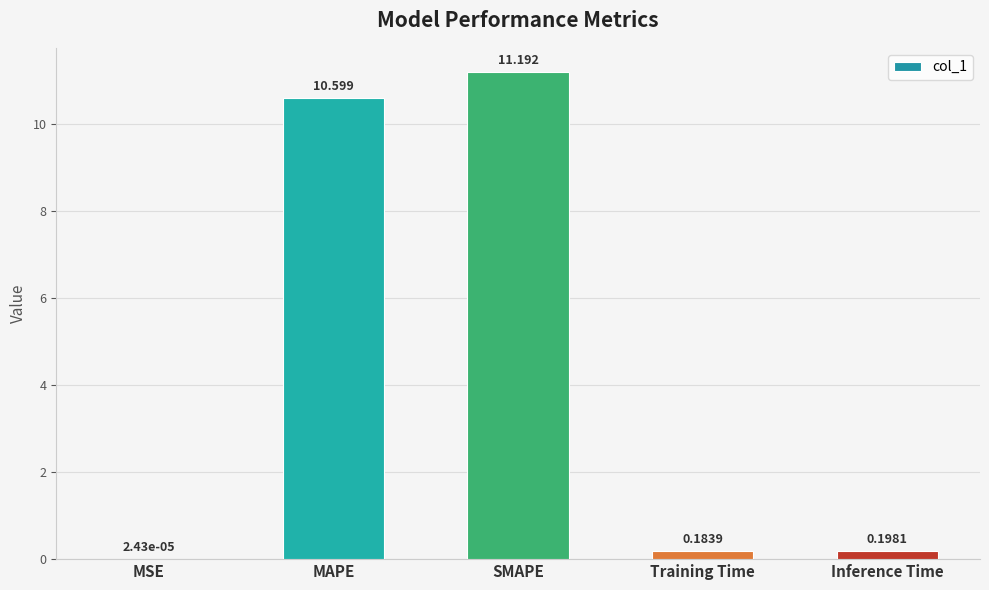

The value at MAPE is 3.5. True or false?

False